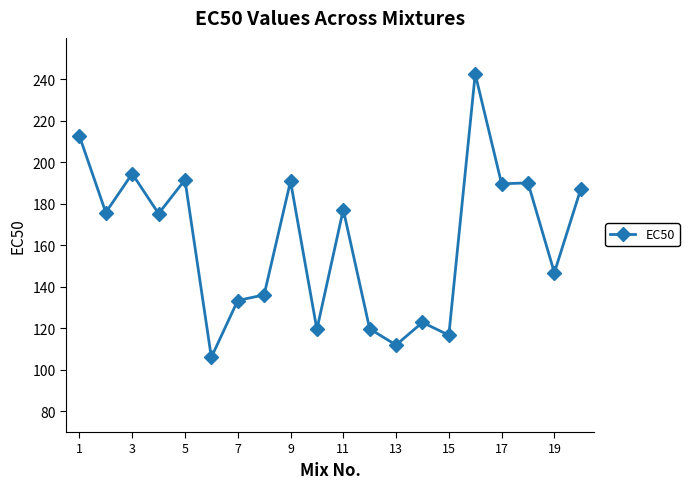

True or false: there are more than 1 points higher than both neighbors.

True